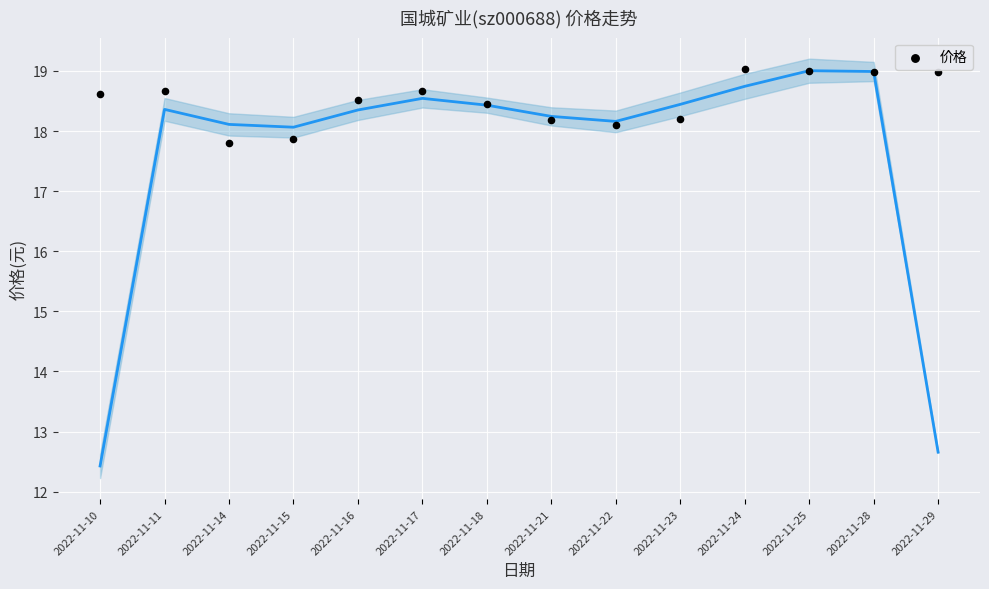

What is the range of Y values (max minus min)?

1.2